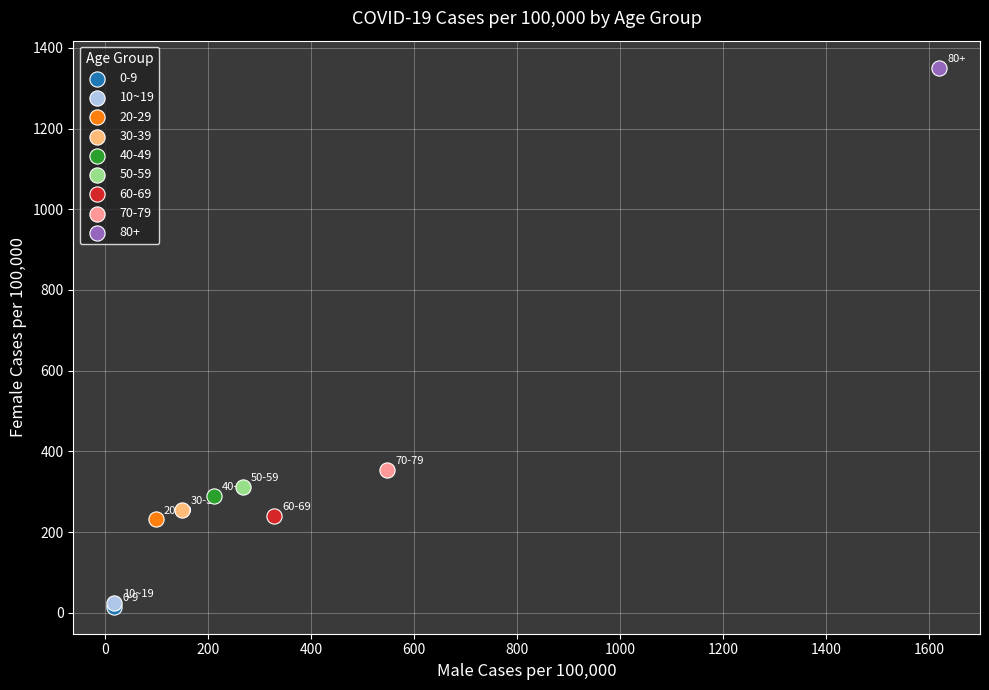

What are all the series names shown in the legend?

0-9, 10~19, 20-29, 30-39, 40-49, 50-59, 60-69, 70-79, 80+